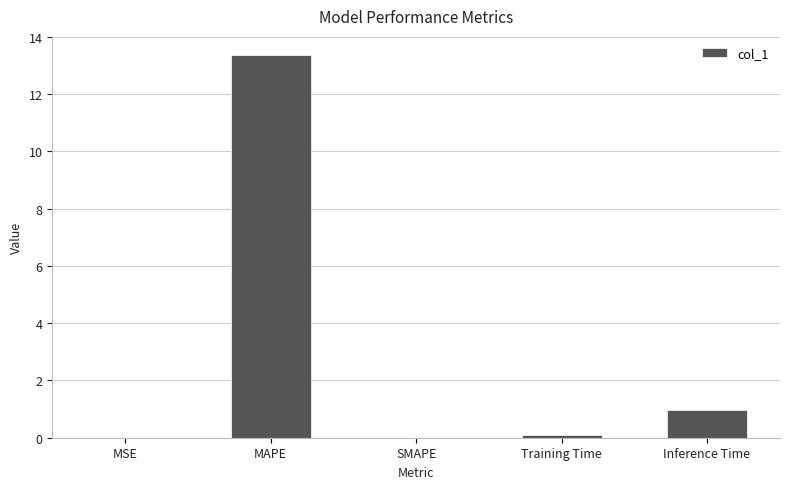

At which label is the value closest to 6?

Inference Time